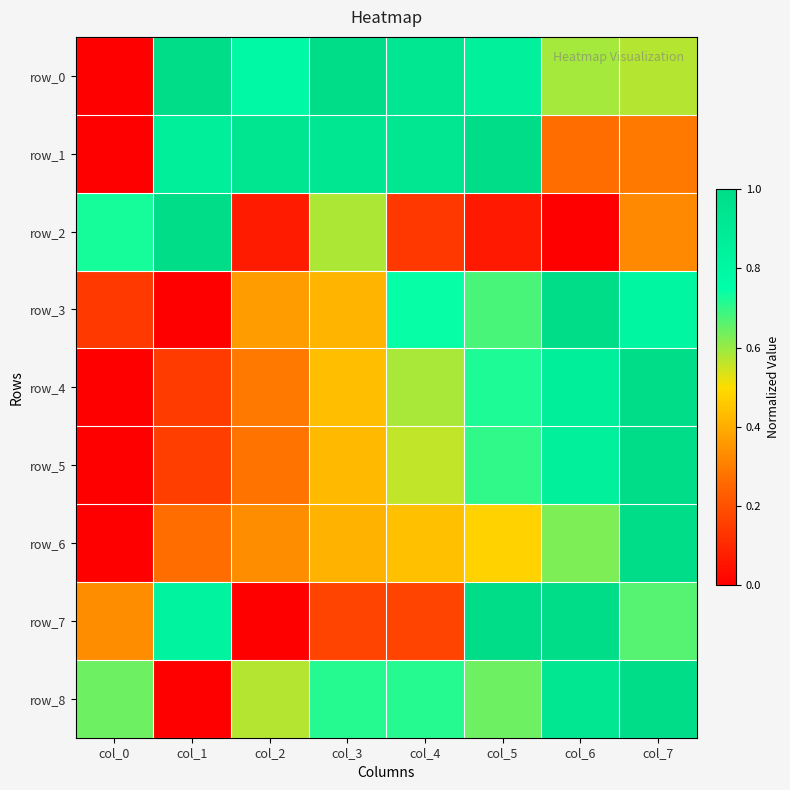

What is the maximum value for row_0?

1.0